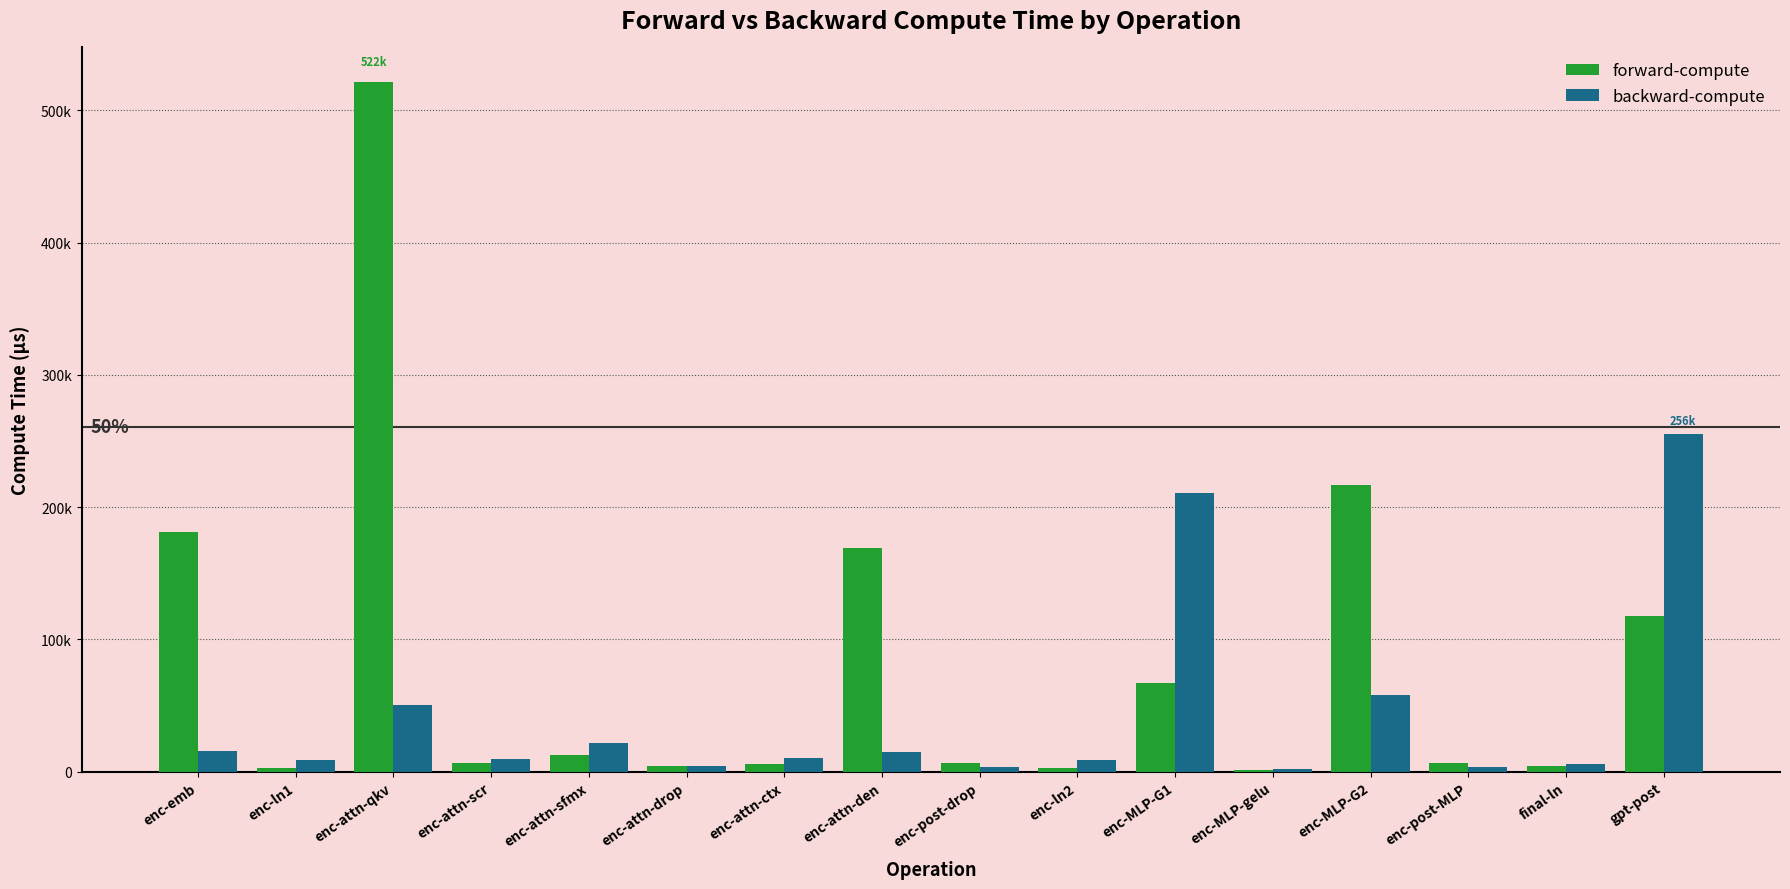

What is the sum of the forward-compute values at enc-MLP-G2 and enc-attn-drop?

221225.1